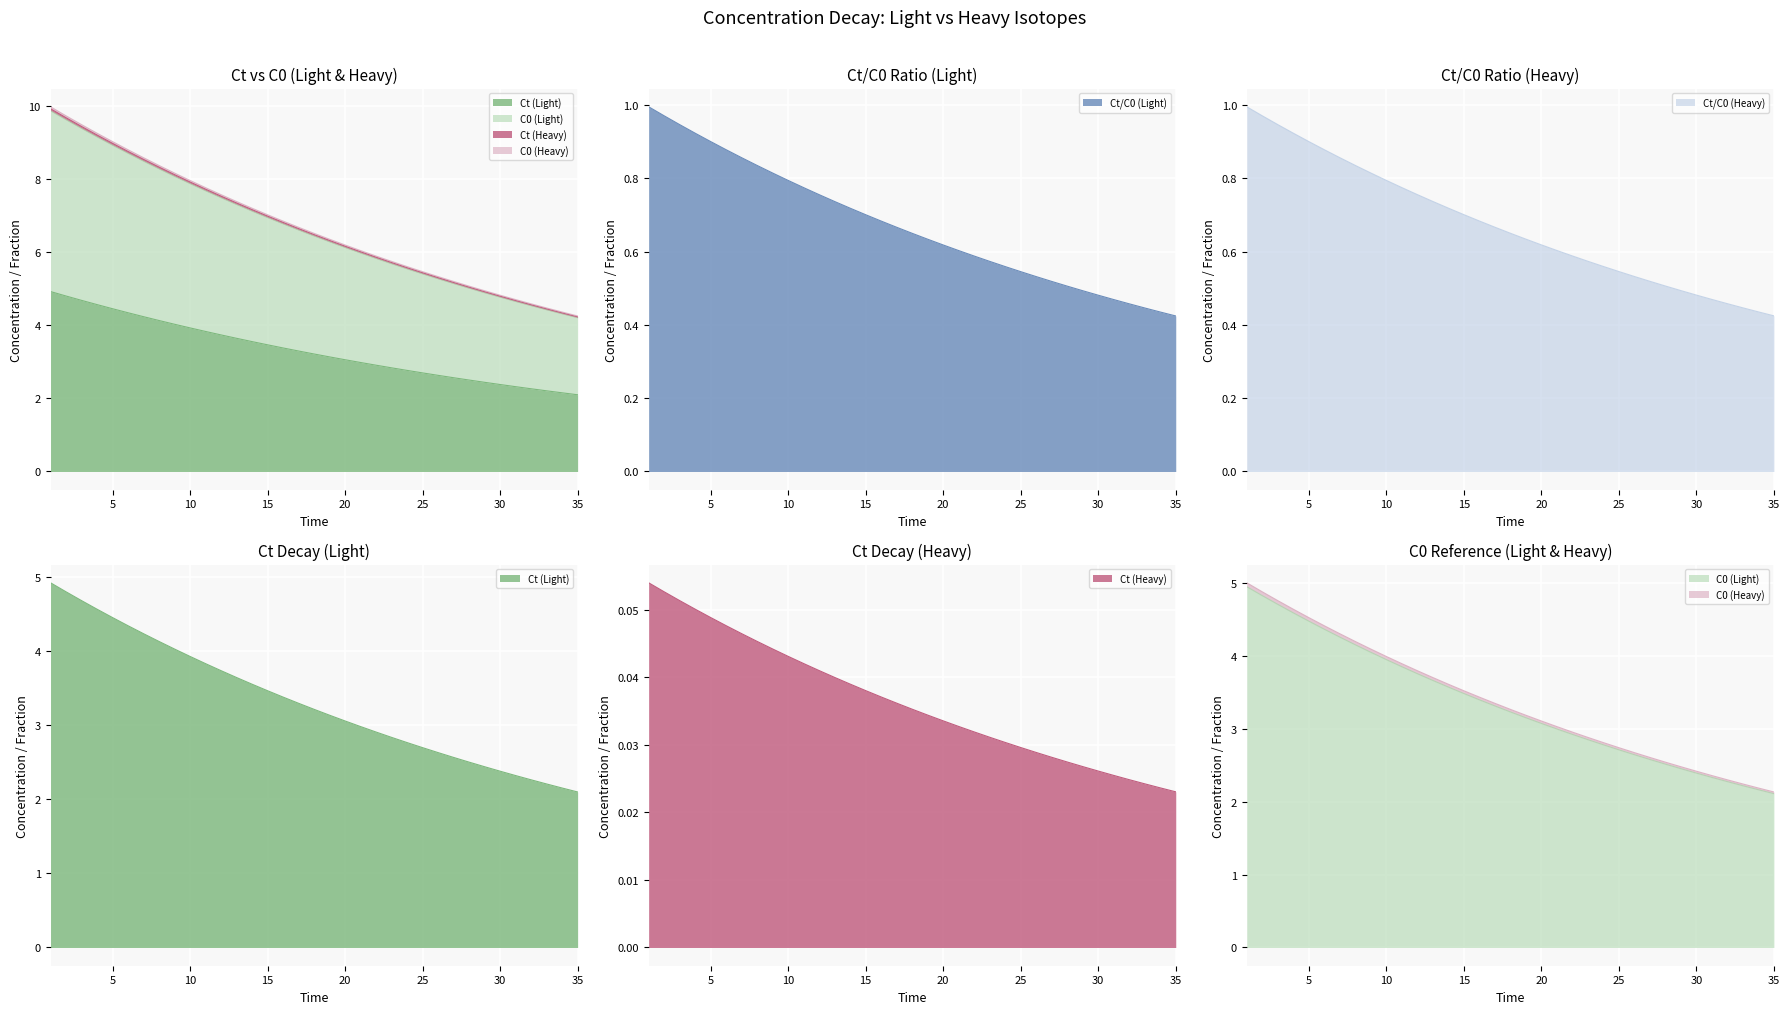

What is the sum of the Ct (Heavy) values at 18 and 5?

1.6